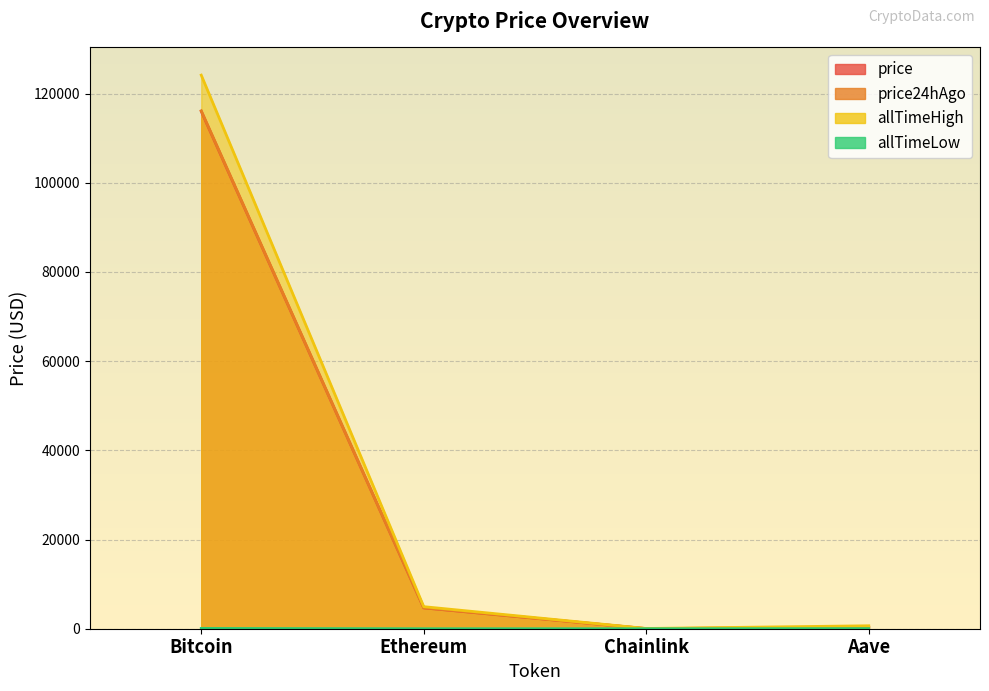

Is it true that allTimeLow equals 0.1 at Chainlink?

True